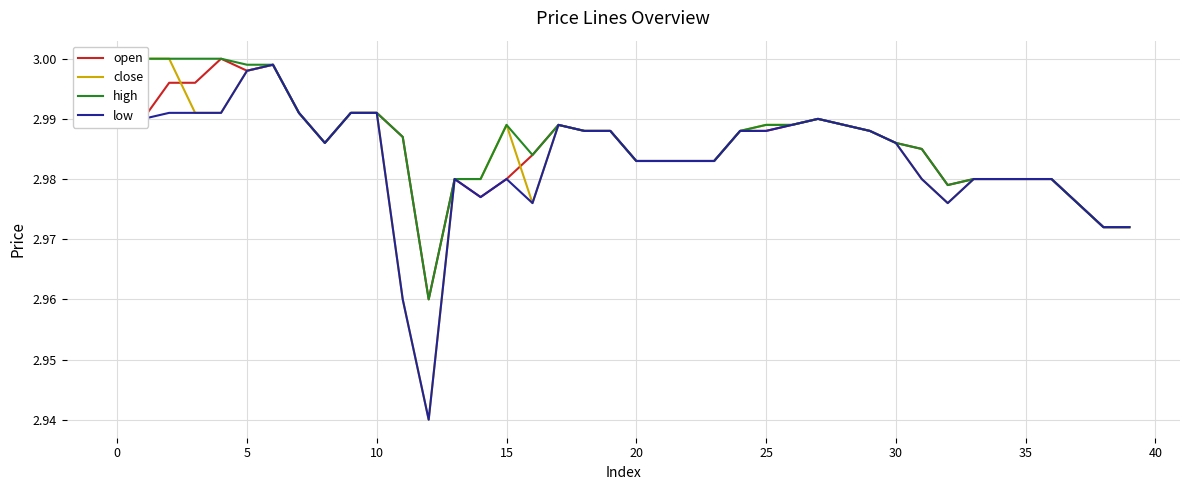

Which series has the largest range (max minus min)?

close